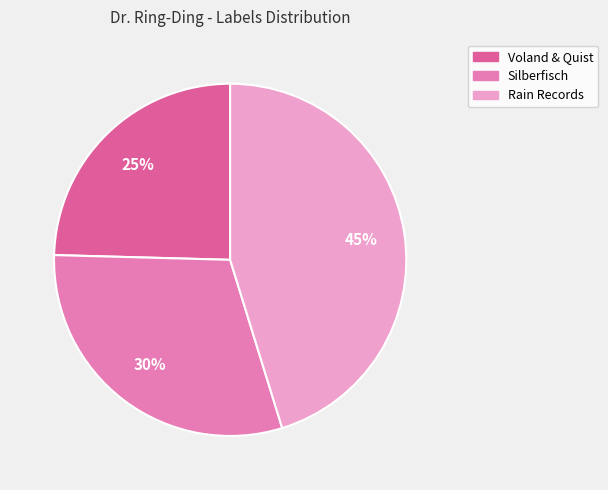

To the nearest percent, what is the combined percentage of Silberfisch and Voland & Quist?

55%